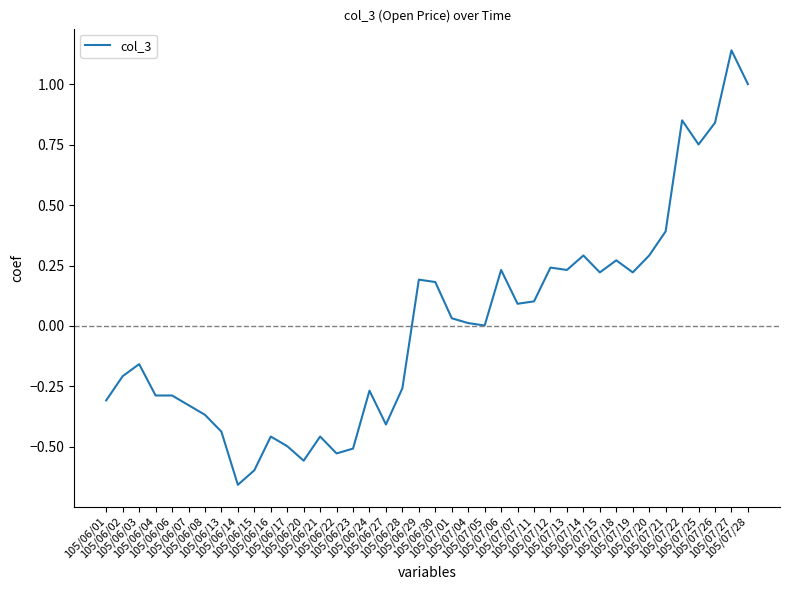

Which label corresponds to the largest value in the chart?

105/07/27